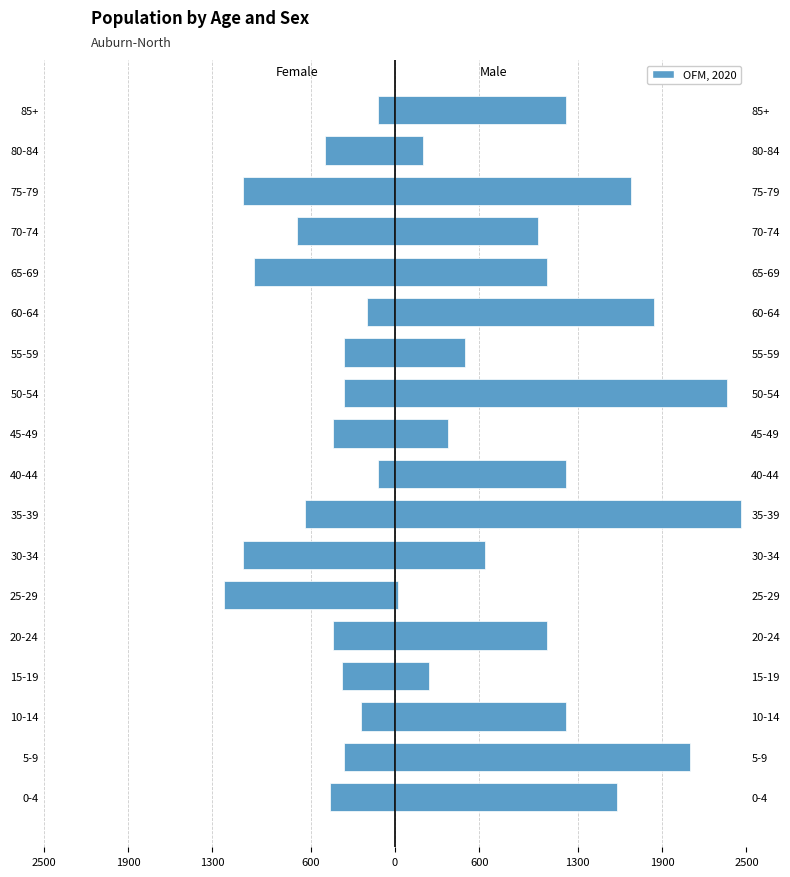

True or false: Male has a value of 1834 at 65-69.

False